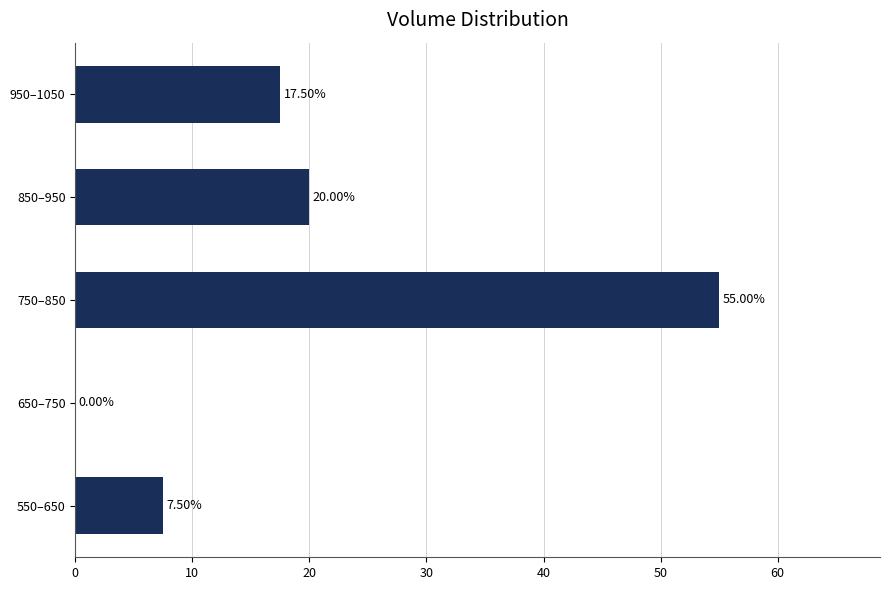

What is the sum of all values?

100.0